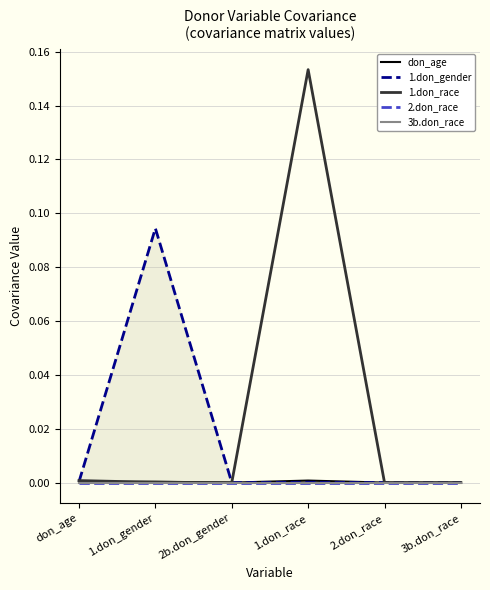

How many data points does each series have?

6